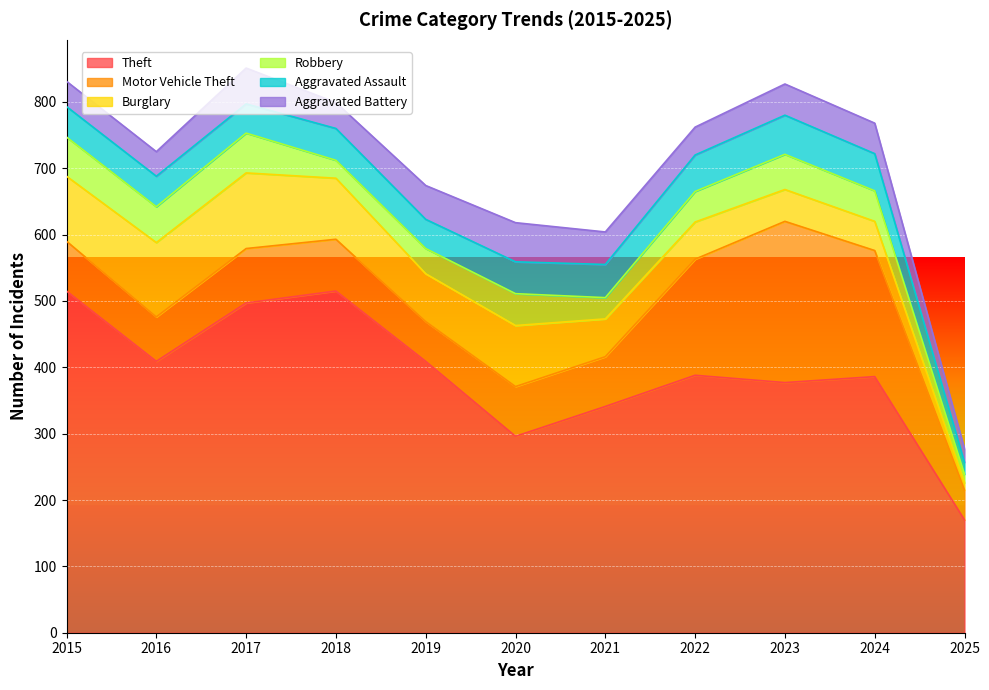

What is the value of the Aggravated Assault point at the 6th from the left?

48